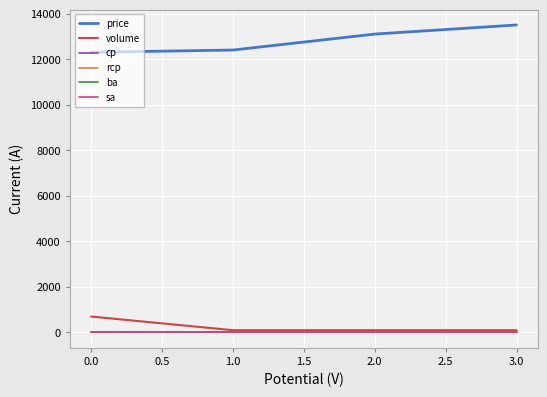

What is the average value of the price series?

12825